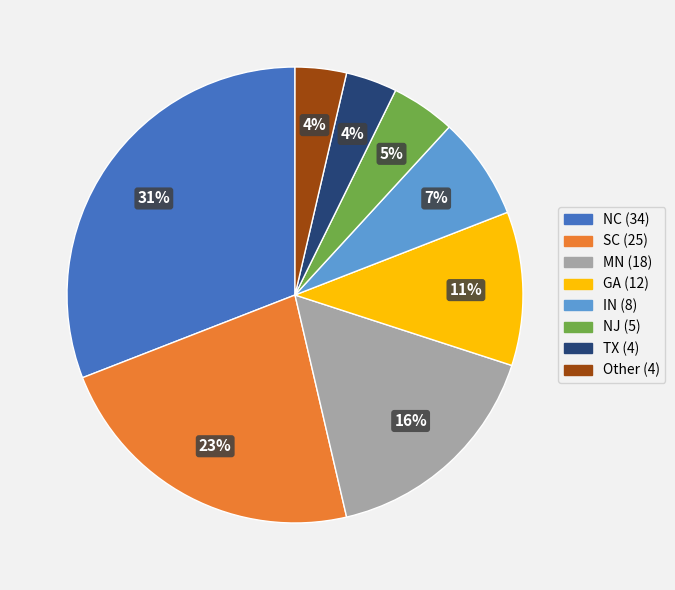

Approximately how many times larger is the value at NC (34) compared to GA (12)?

2.8